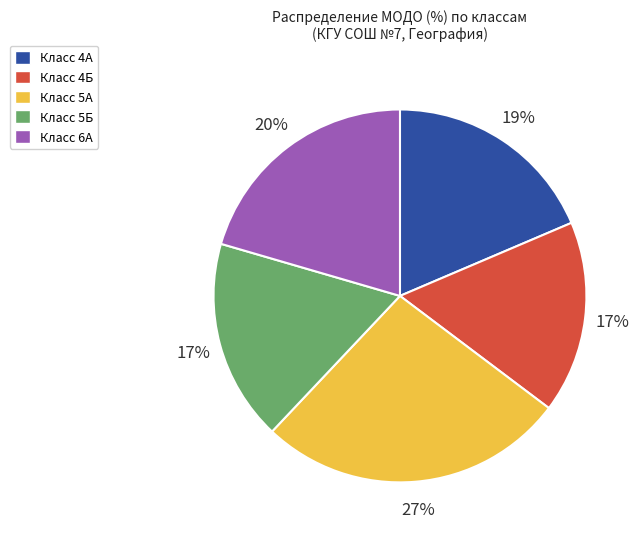

The Класс 5Б slice represents 17% of the pie. True or false?

True